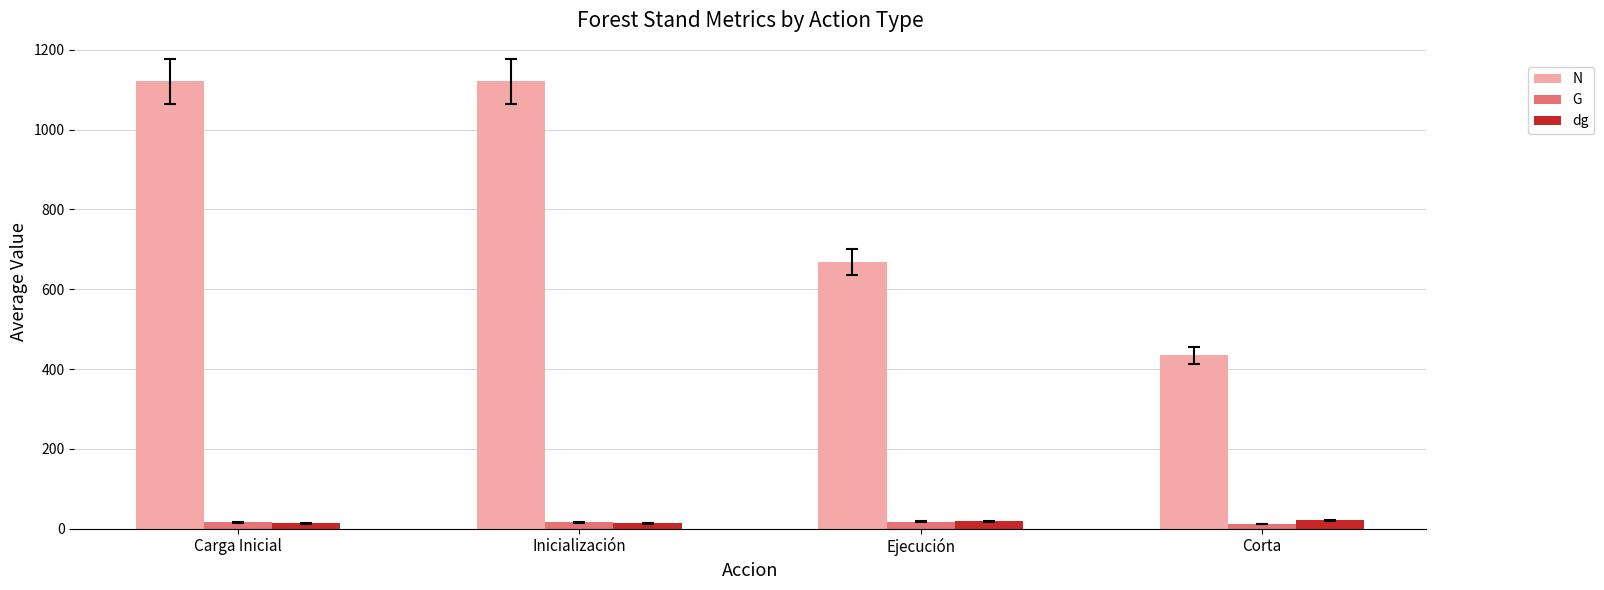

Between Ejecución and Corta, which series saw the biggest shift?

N